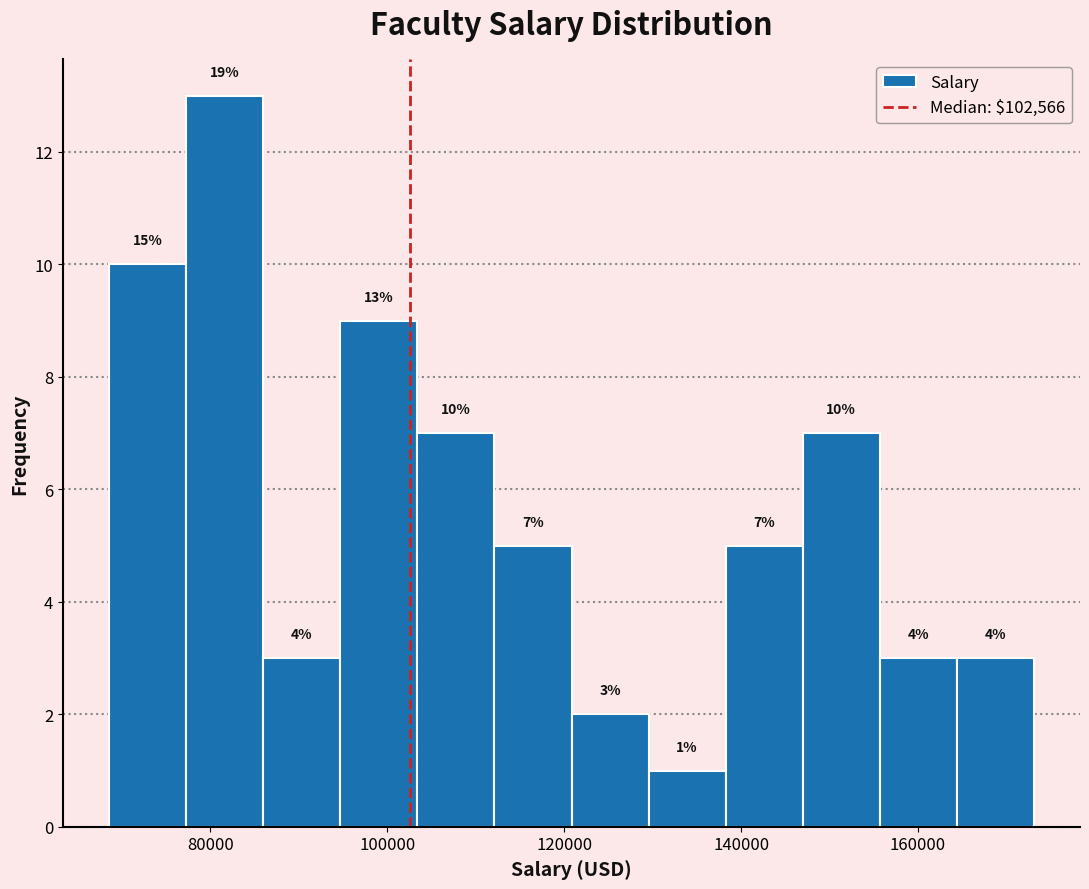

Which range on the x-axis has the tallest bar?

78000 to 86000